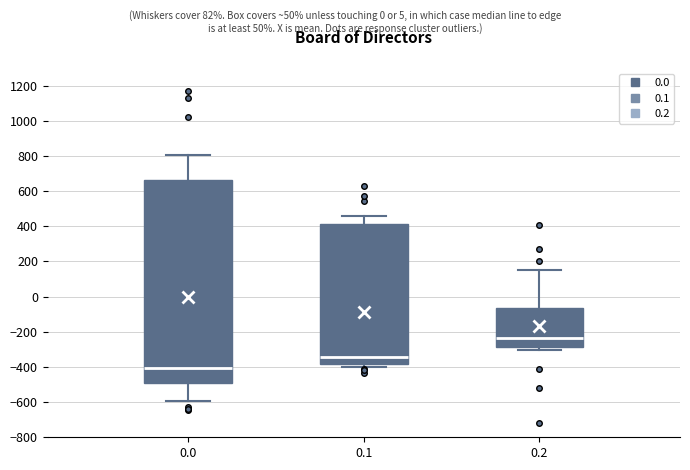

Comparing the boxes themselves (not the whiskers), which one is the tallest?

0.0